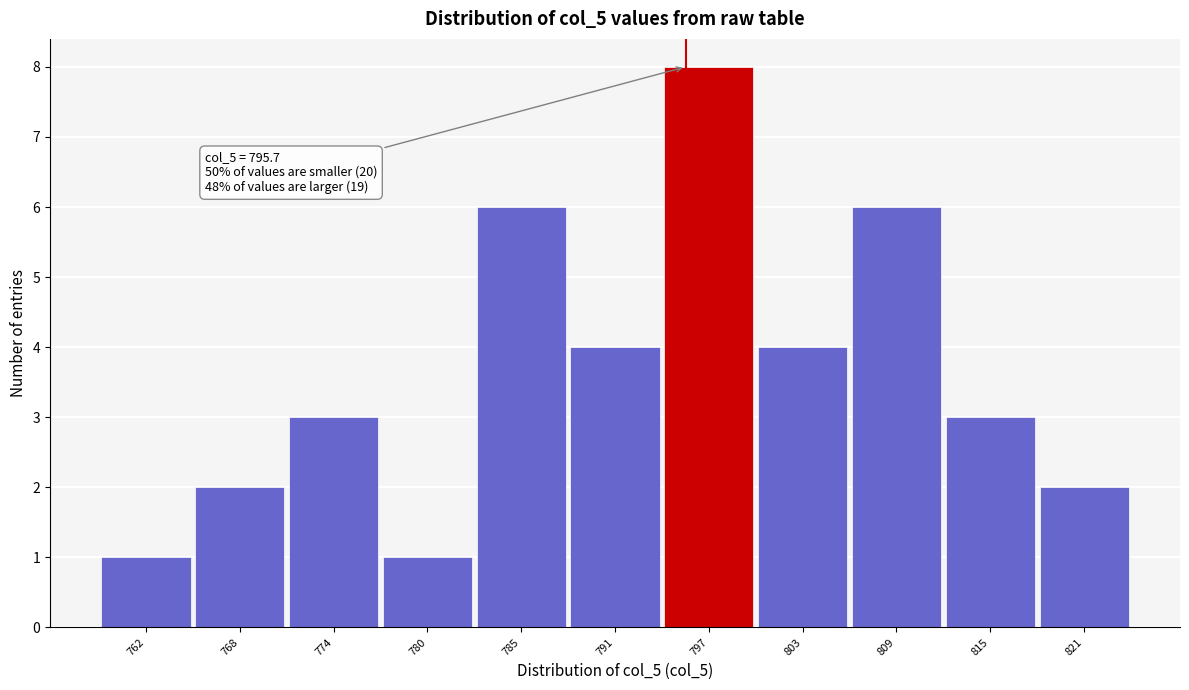

Which range on the x-axis has the tallest bar?

794 to 800